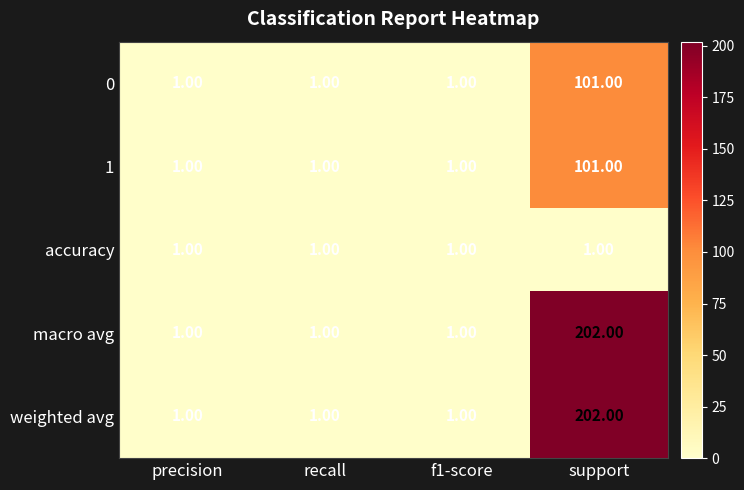

At which category is the sum across all series the highest?

support